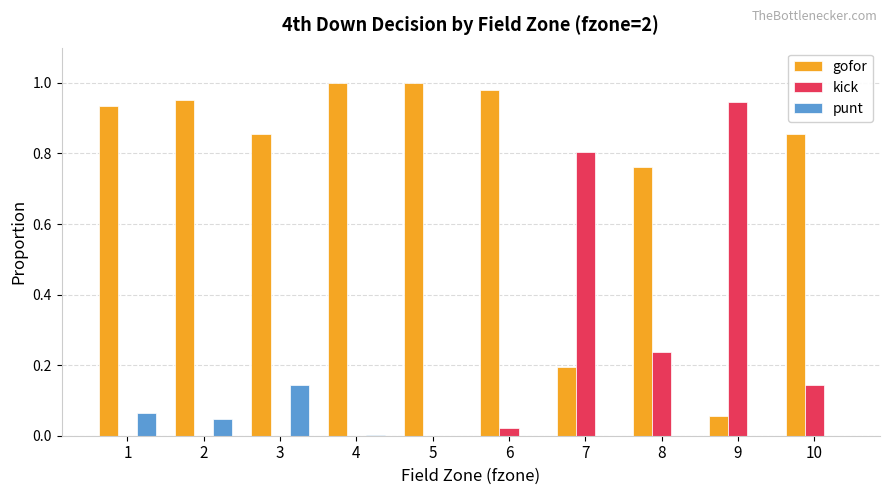

The punt series shows 0.0 at 6. True or false?

True